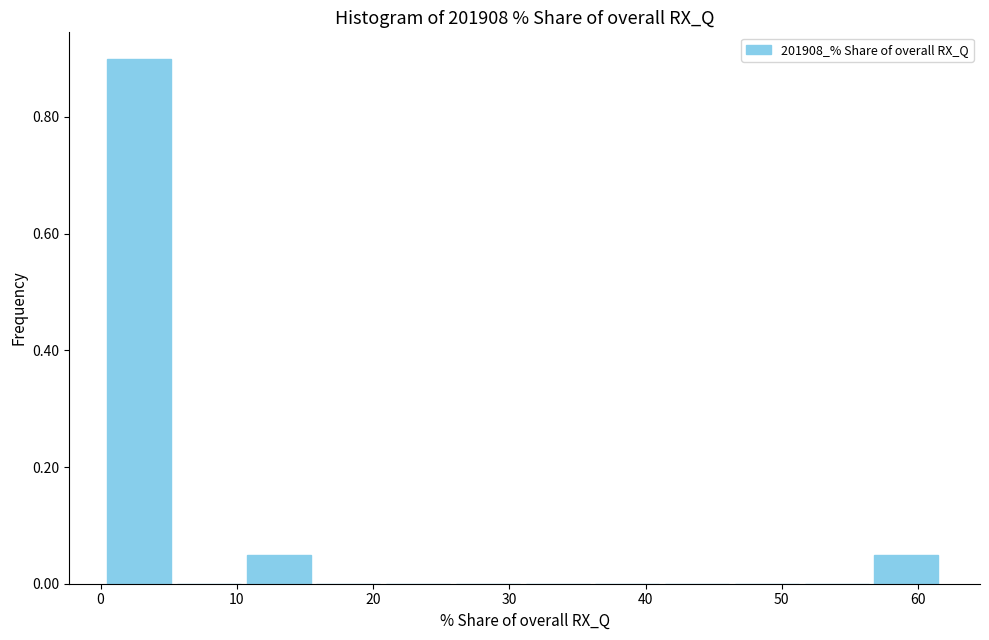

Reading left to right, transcribe this chart: for each bar, give the range it covers on the x-axis and its height. Neither the bar edges nor the heights are printed on the chart, so give them approximately, as read against the axes.

0 to 5: 0.90
5 to 11: 0
11 to 16: 0.06
16 to 21: 0
21 to 26: 0
26 to 31: 0
31 to 36: 0
36 to 41: 0
41 to 46: 0
46 to 51: 0
51 to 57: 0
57 to 62: 0.06